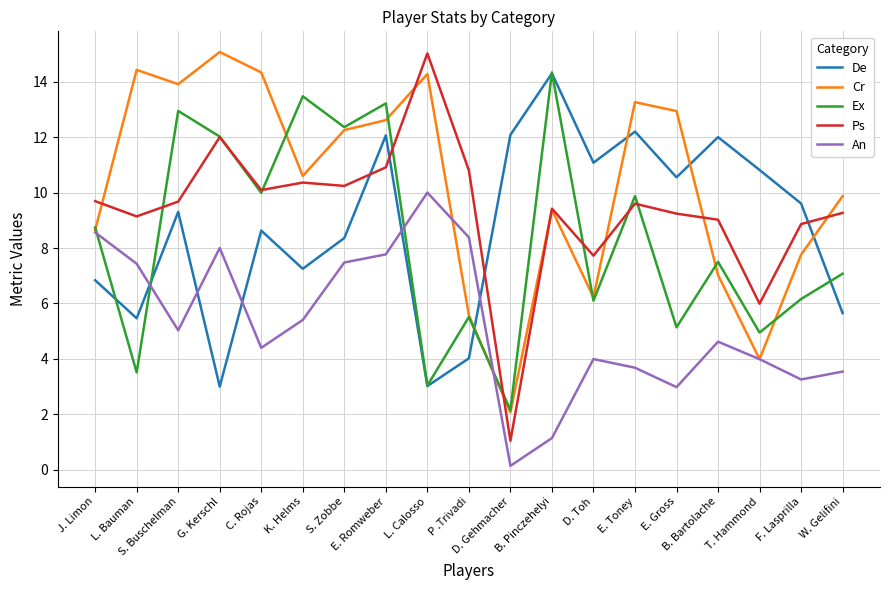

How many lines are shown in the chart?

5